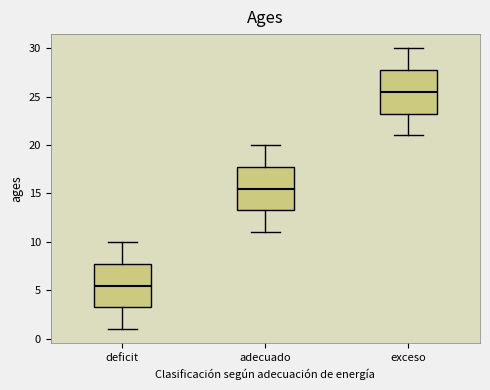

Which box has the highest median line?

exceso